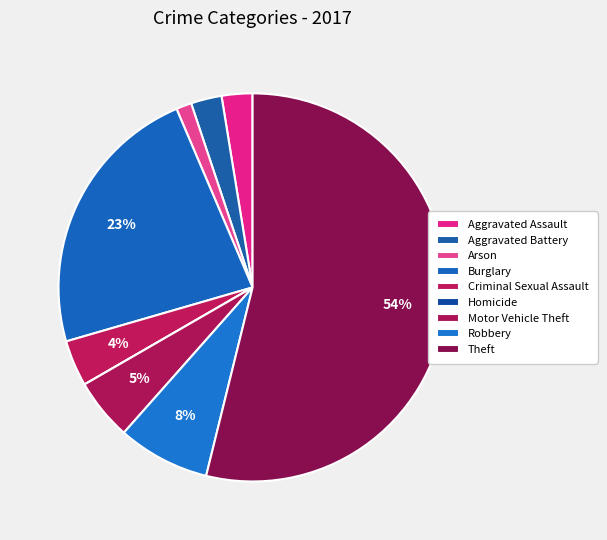

To the nearest percent, what is the combined percentage of Motor Vehicle Theft and Criminal Sexual Assault?

9%